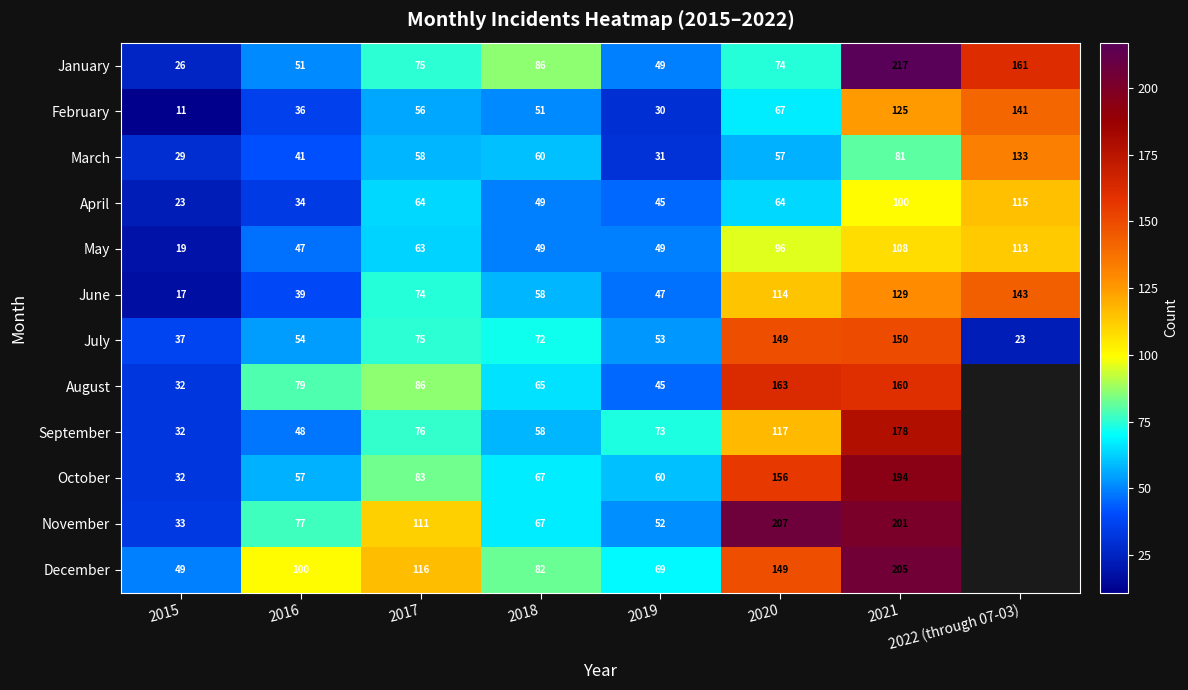

At which label is June closest to 80?

2017